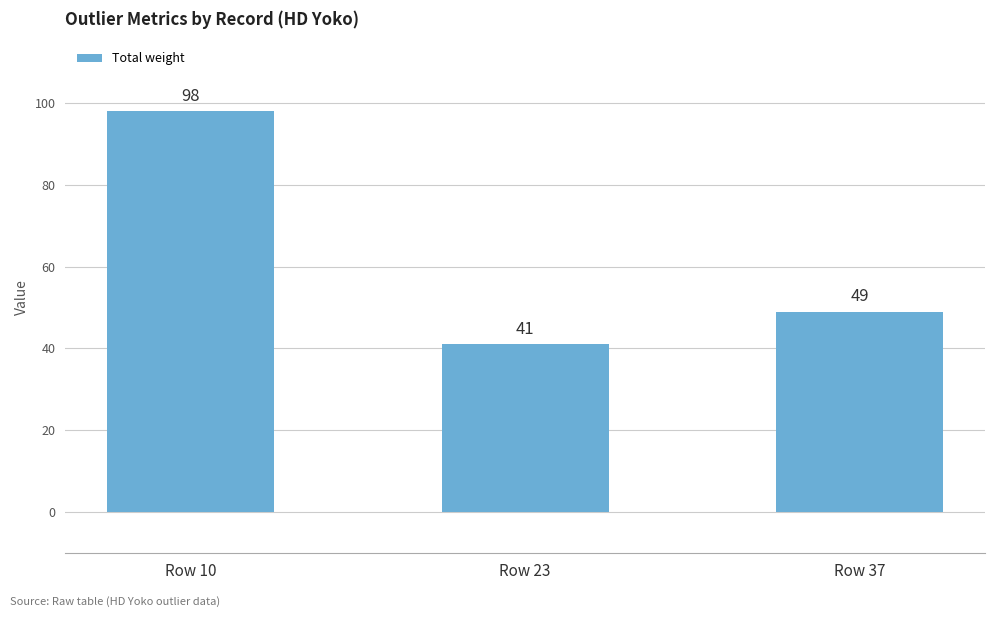

Rank the categories by value from lowest to highest.

Row 23, Row 37, Row 10